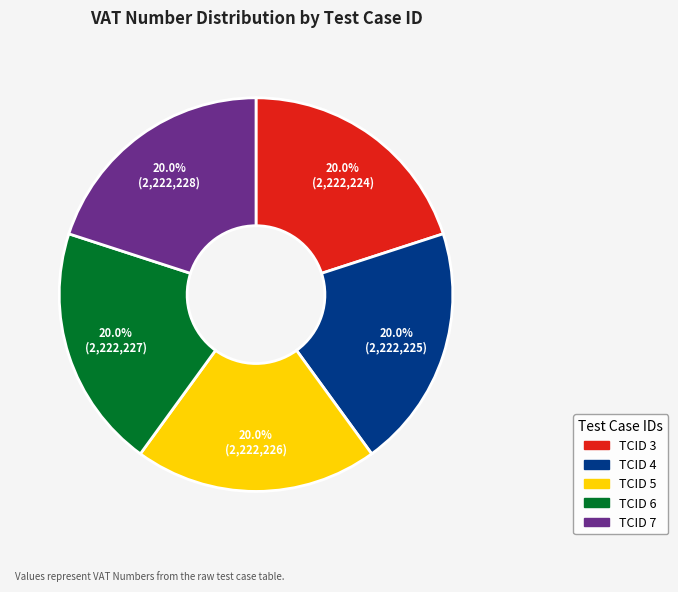

Does TCID 5 account for over 50% of the chart?

No